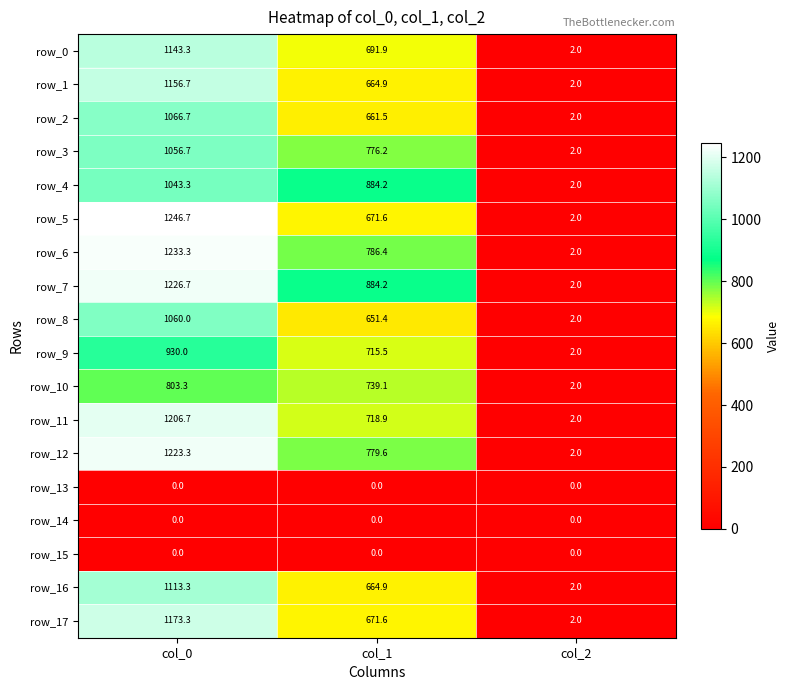

Which label corresponds to the largest value in the chart?

col_0